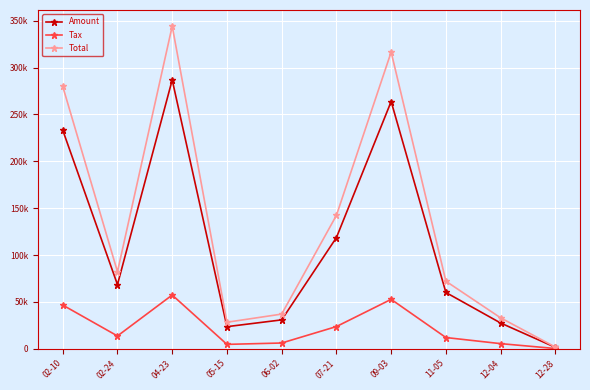

True or false: Total has more than 0 points higher than both neighbors.

True